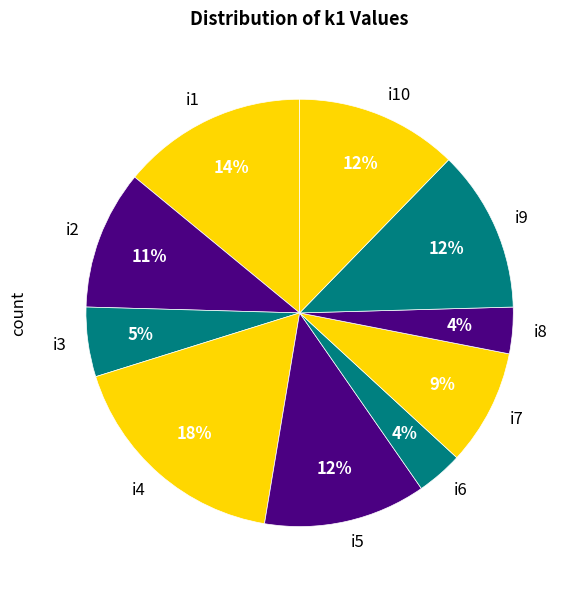

To the nearest percent, what is the average slice percentage?

10%